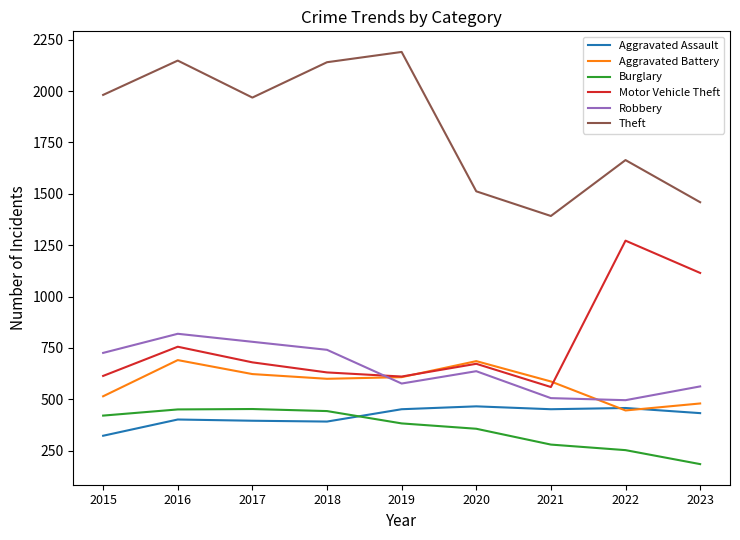

The Aggravated Battery series shows 187 at 2016. True or false?

False